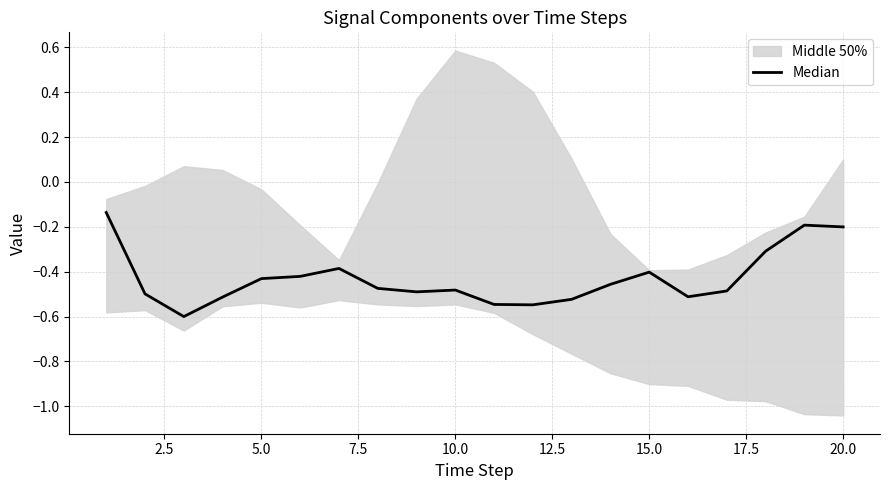

Count the number of categories in the chart.

20